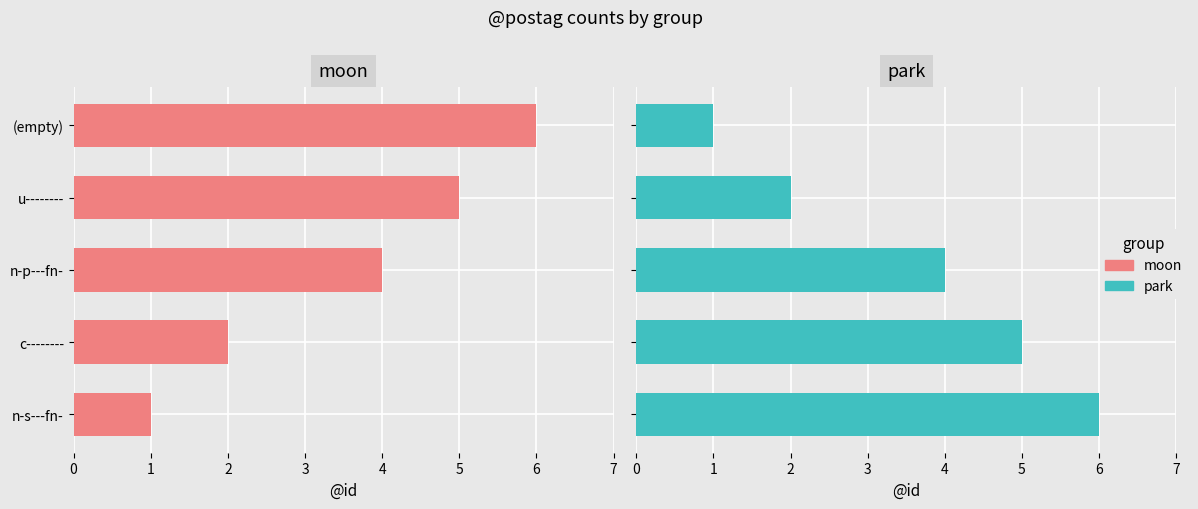

Which series changed the most between n-s---fn- and (empty)?

moon